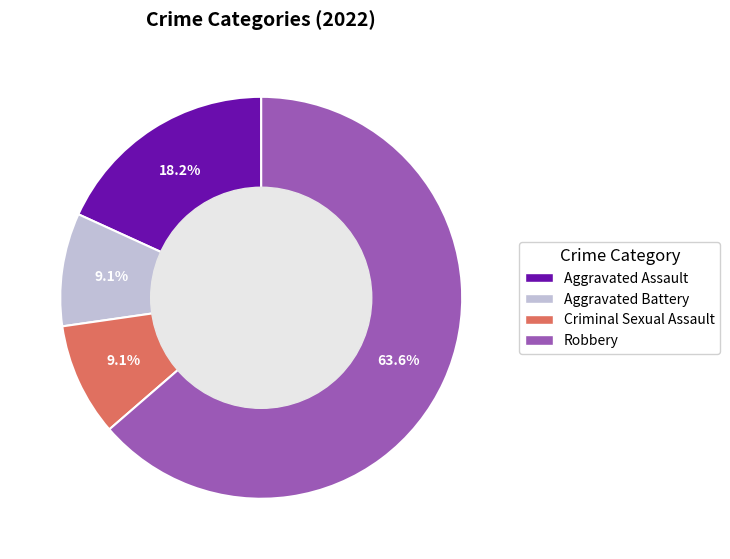

Which has a higher value, Aggravated Battery or Aggravated Assault?

Aggravated Assault